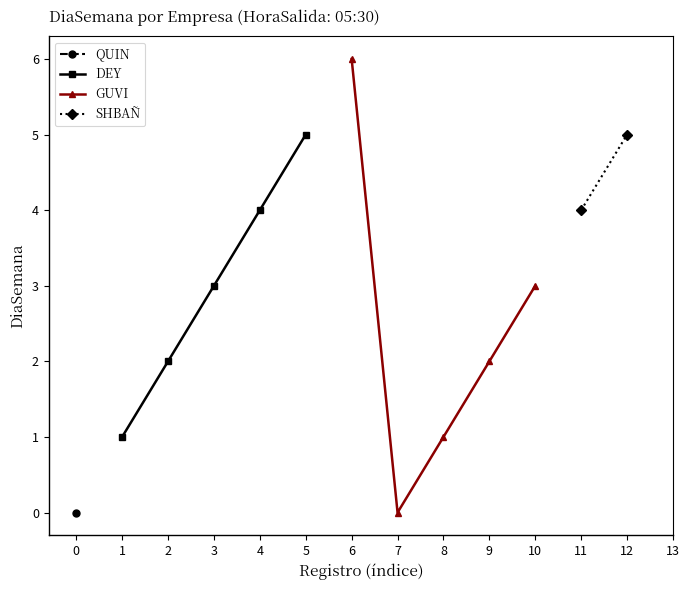

Does the chart display data point markers on the line(s)?

Yes